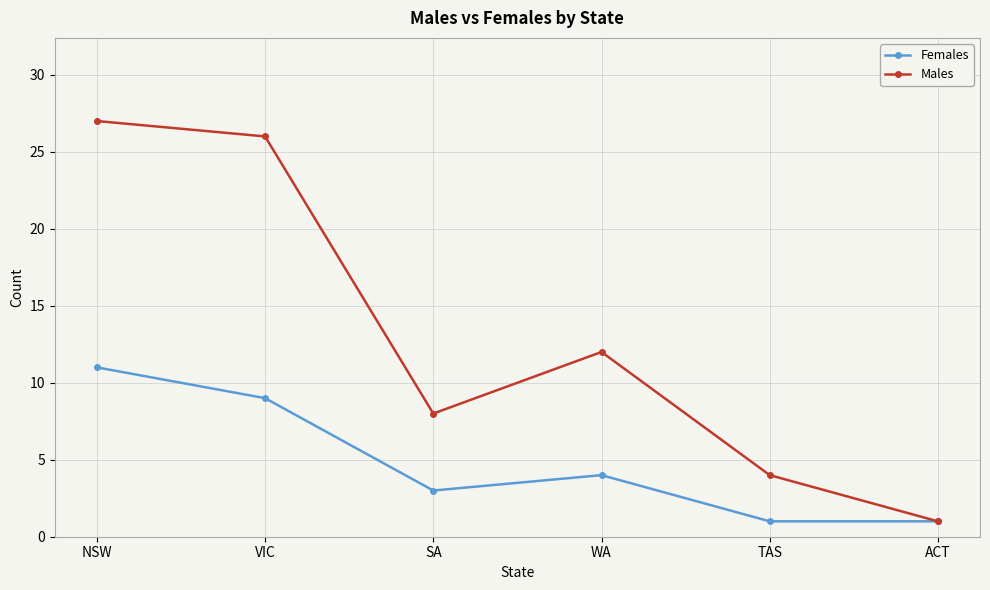

Is it true that Males equals 1 at ACT?

True